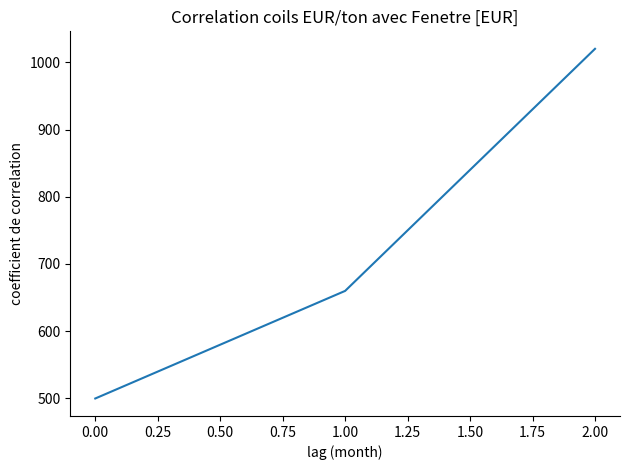

Reading left to right, extract all data points from this chart.

500	660	1020